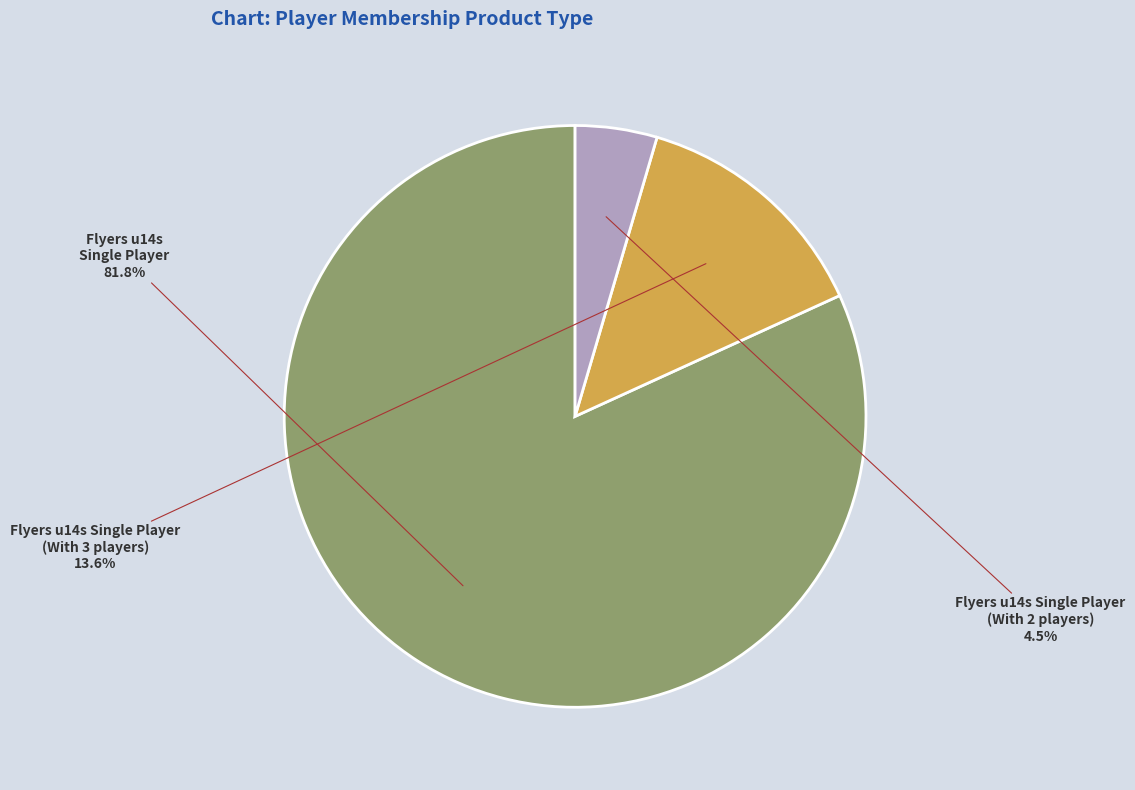

Is there a majority slice in this chart?

Yes